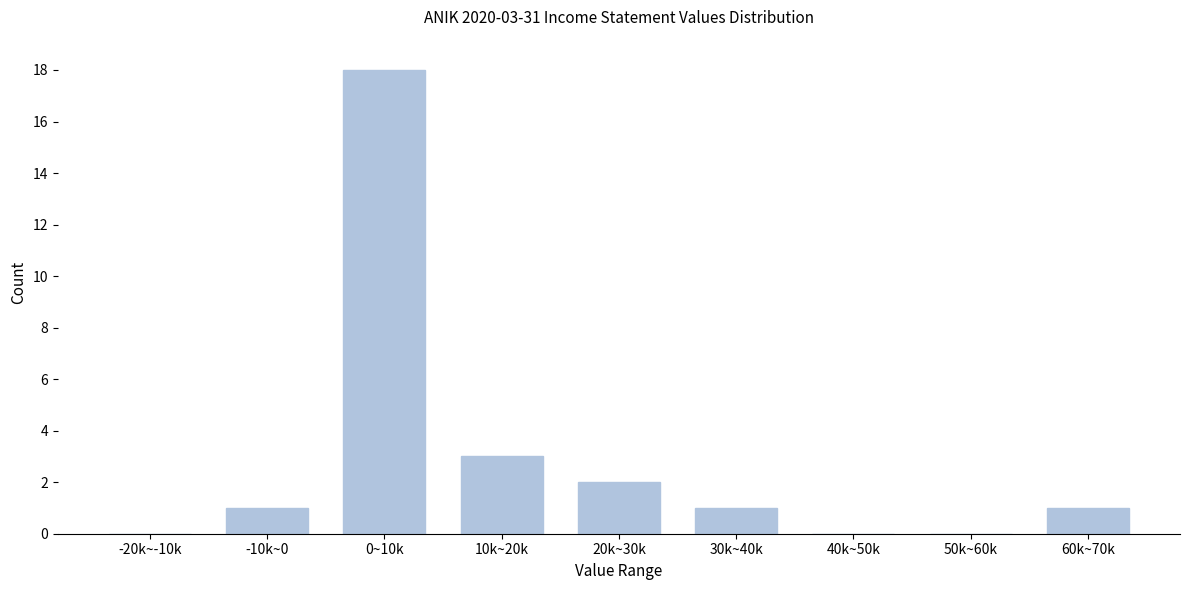

Reading left to right, extract all data points from this chart.

-20k~-10k=0	-10k~0=1	0~10k=18	10k~20k=3	20k~30k=2	30k~40k=1	40k~50k=0	50k~60k=0	60k~70k=1